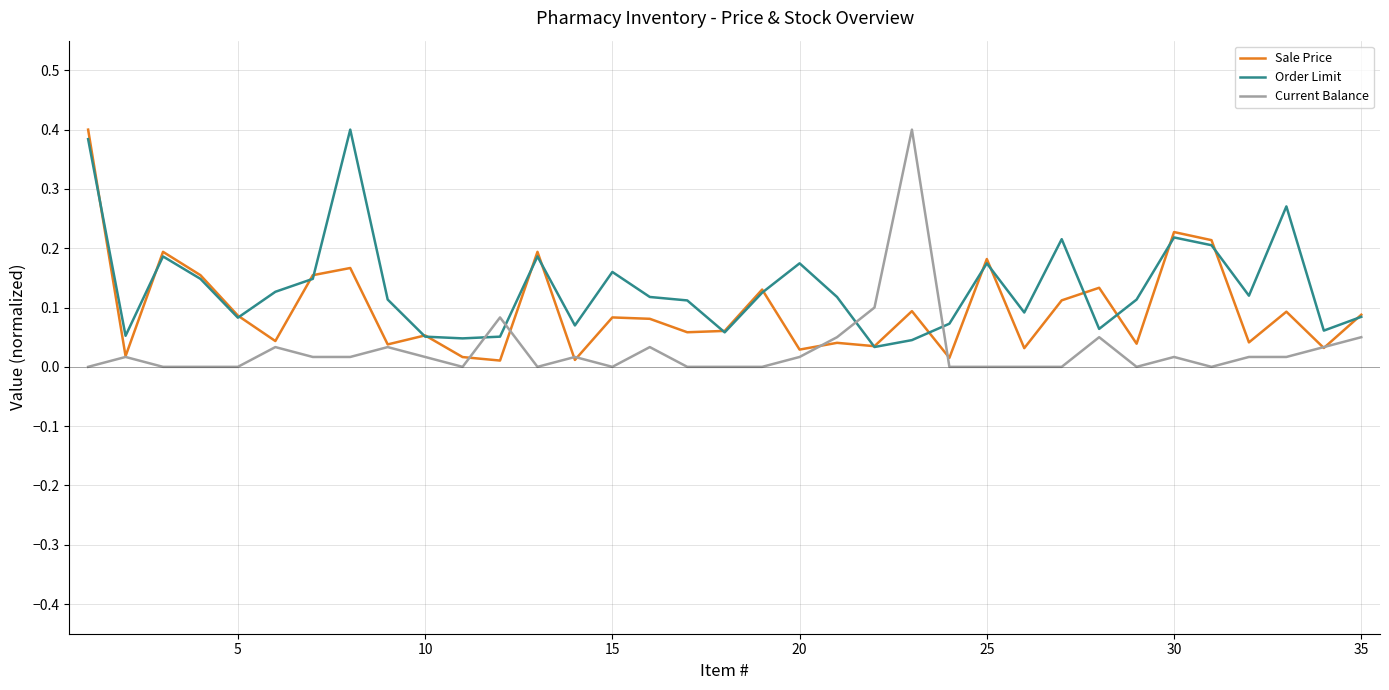

List the series in order of their overall mean, highest first.

Order Limit, Sale Price, Current Balance